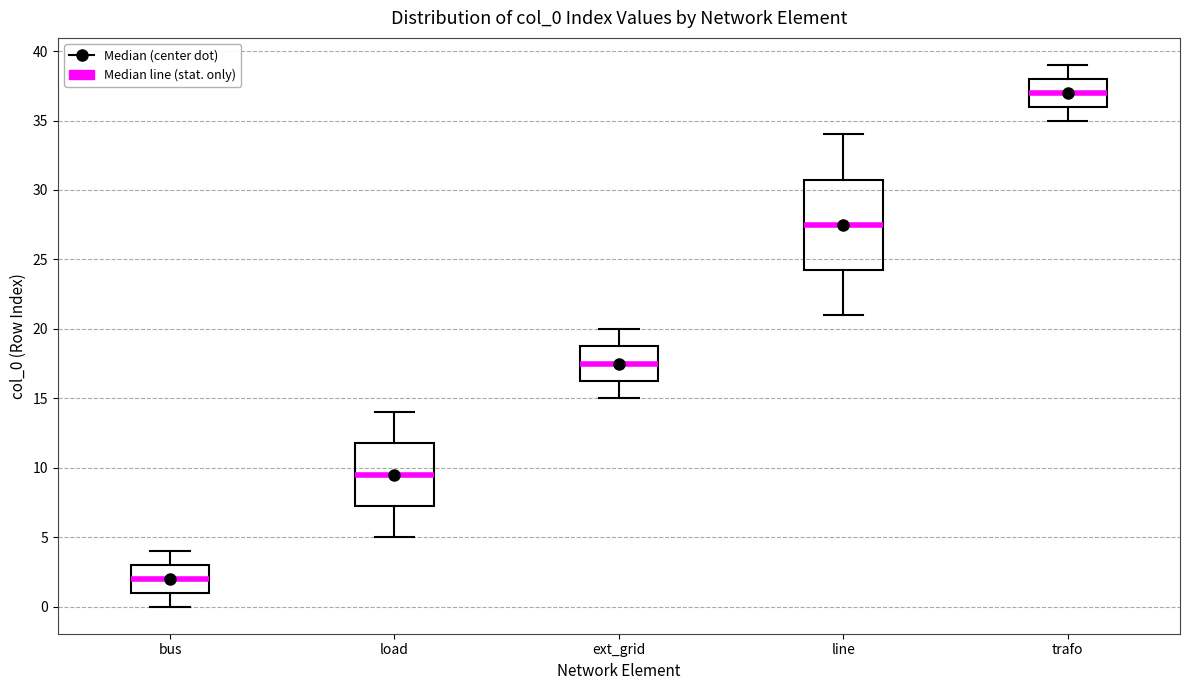

Reading left to right, read every box against the y-axis: the position of its median line, the range the box covers, and the ends of its whiskers. The values are not printed on the chart, so give them approximately, as read against the axis.

bus: median 2.0, box 1.0 to 3.0, whiskers 0.0 to 4.0
load: median 9.5, box 7.5 to 12.0, whiskers 5.0 to 14.0
ext_grid: median 17.5, box 16.5 to 19.0, whiskers 15.0 to 20.0
line: median 27.5, box 24.5 to 31.0, whiskers 21.0 to 34.0
trafo: median 37.0, box 36.0 to 38.0, whiskers 35.0 to 39.0